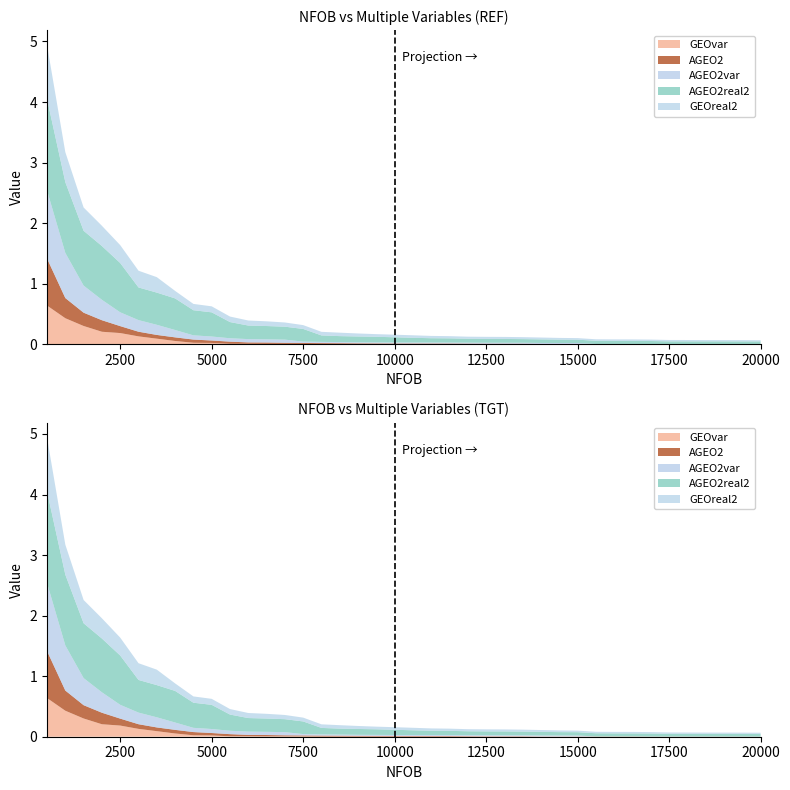

Reading right to left, transcribe all the data shown in this chart.

GEOvar: 0.0	0.0	0.0	0.0	0.0	0.0	0.0	0.0	0.0	0.0	0.0	0.0	0.0	0.0	0.0	0.0	0.0	0.0	0.0	0.0	0.0	0.0	0.0	0.0	0.0	0.0	0.0	0.0	0.0	0.0	0.0	0.0	0.1	0.1	0.1	0.2	0.2	0.3	0.4	0.6
AGEO2: 0.0	0.0	0.0	0.0	0.0	0.0	0.0	0.0	0.0	0.0	0.0	0.0	0.0	0.0	0.0	0.0	0.0	0.0	0.0	0.0	0.0	0.0	0.0	0.0	0.0	0.0	0.0	0.0	0.0	0.0	0.0	0.1	0.1	0.1	0.1	0.1	0.2	0.2	0.3	0.8
AGEO2var: 0.0	0.0	0.0	0.0	0.0	0.0	0.0	0.0	0.0	0.0	0.0	0.0	0.0	0.0	0.0	0.0	0.0	0.0	0.0	0.0	0.0	0.0	0.0	0.0	0.0	0.0	0.1	0.1	0.1	0.1	0.1	0.1	0.1	0.2	0.2	0.2	0.3	0.4	0.7	1.1
AGEO2real2: 0.0	0.0	0.0	0.0	0.0	0.0	0.1	0.1	0.1	0.1	0.1	0.1	0.1	0.1	0.1	0.1	0.1	0.1	0.1	0.1	0.1	0.1	0.1	0.1	0.1	0.2	0.2	0.2	0.2	0.3	0.4	0.4	0.5	0.5	0.5	0.8	0.9	0.9	1.2	1.5
GEOreal2: 0.0	0.0	0.0	0.0	0.0	0.0	0.0	0.0	0.0	0.0	0.0	0.0	0.0	0.0	0.0	0.0	0.0	0.0	0.0	0.0	0.0	0.0	0.0	0.1	0.1	0.1	0.1	0.1	0.1	0.1	0.1	0.1	0.1	0.3	0.3	0.3	0.3	0.4	0.5	0.9